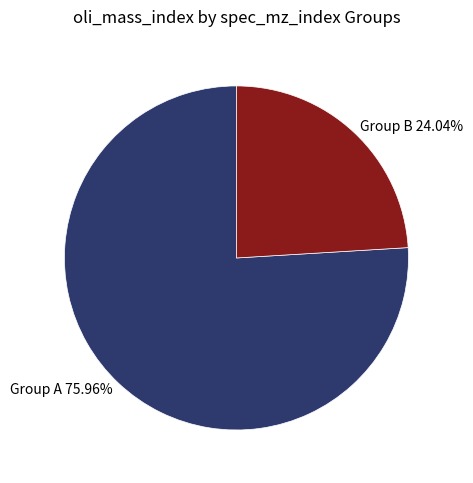

What is the smallest slice in the pie chart?

Group B 24.04%